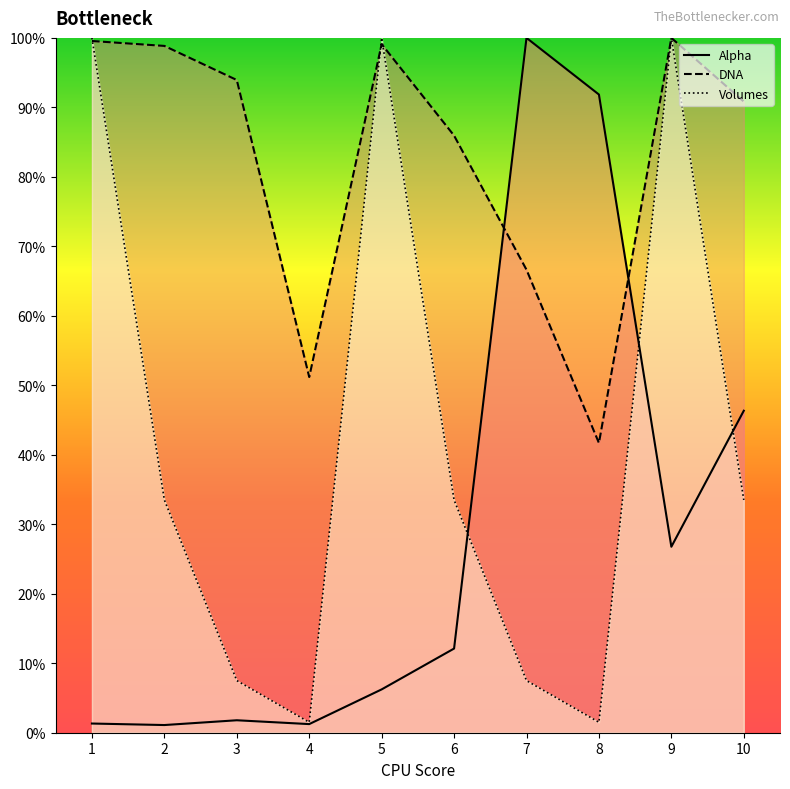

Which series has the largest total across all categories?

DNA